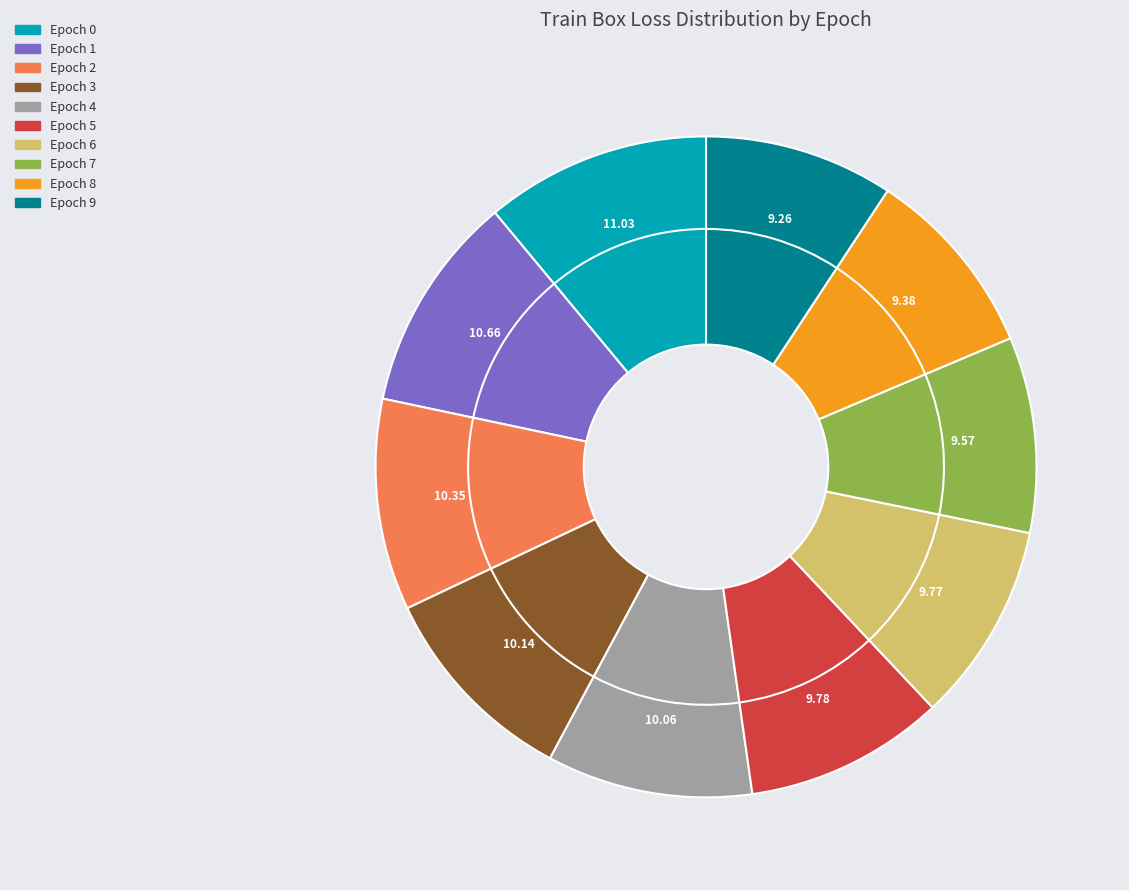

To the nearest percent, what is the combined percentage of Epoch 7 and Epoch 3?

20%